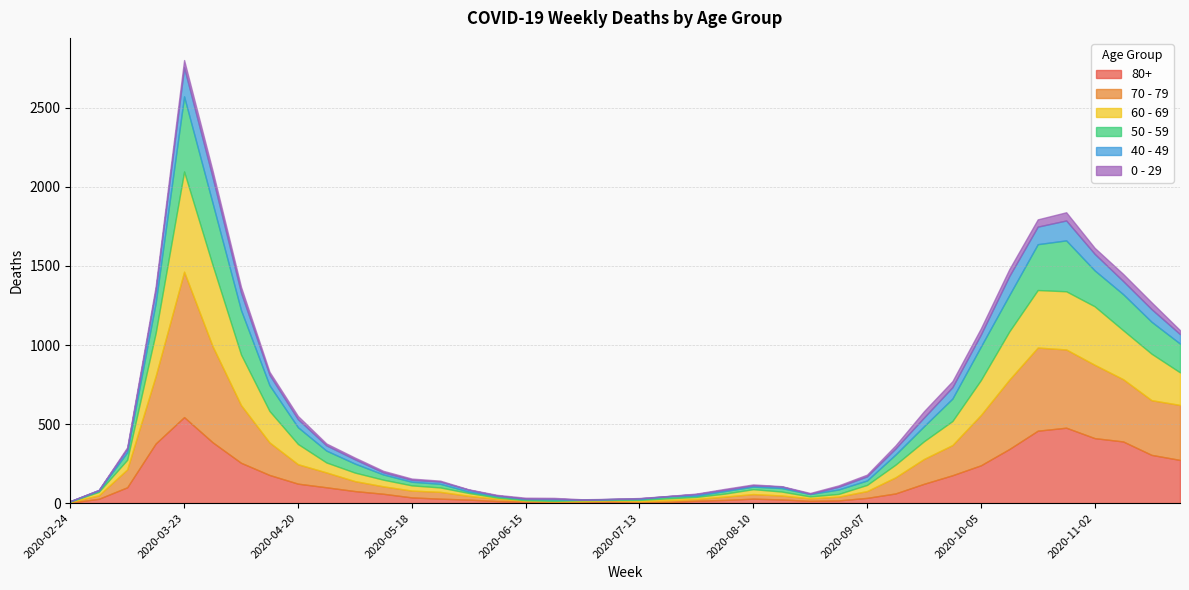

How many lines are shown in the chart?

6